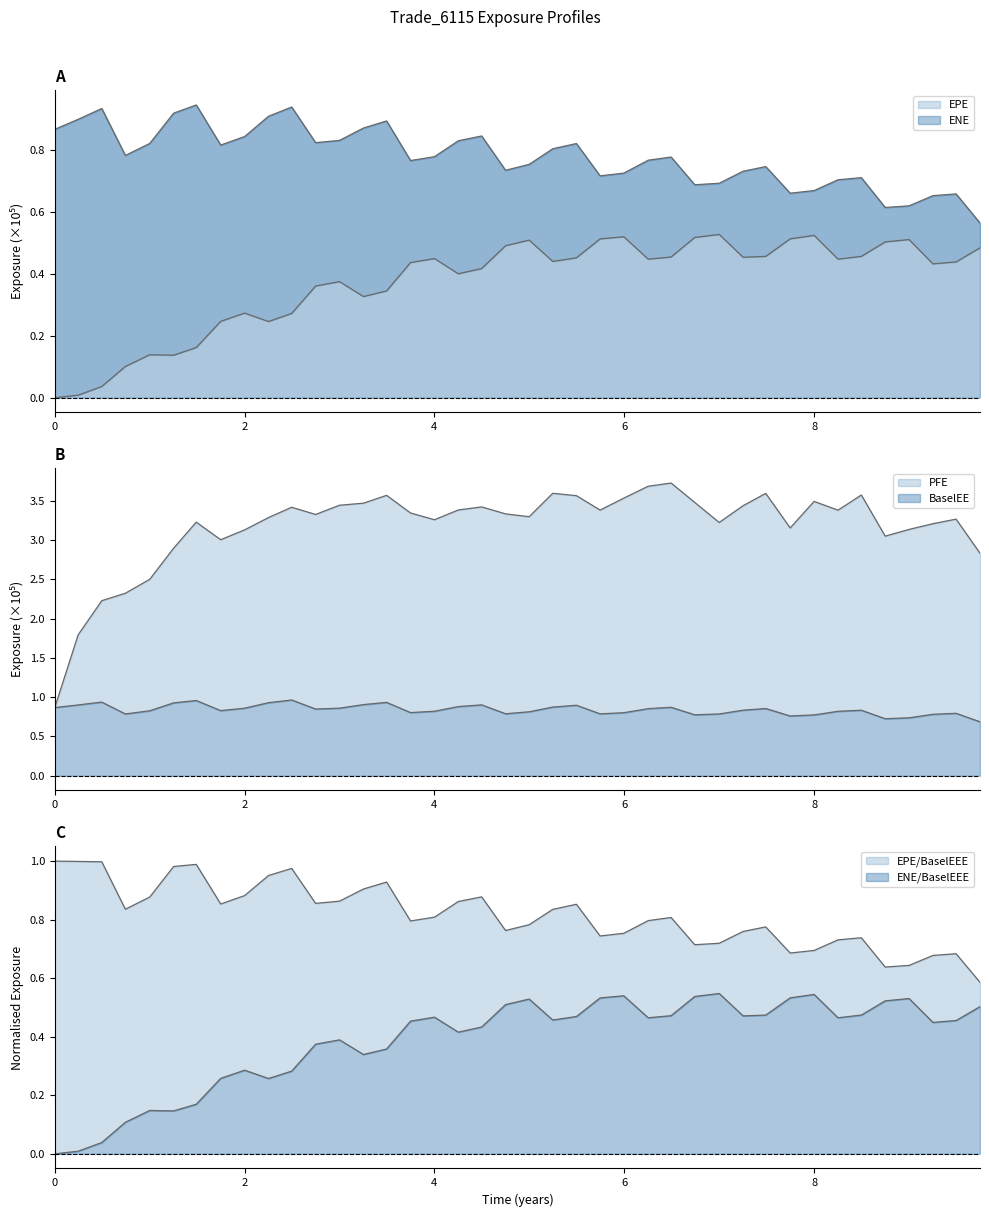

Is it true that PFE equals 3.4 at 2.49589?

True